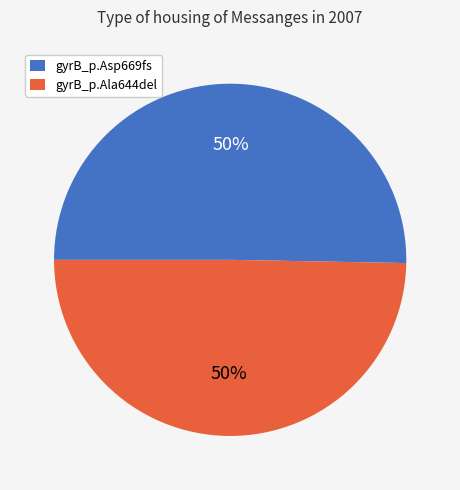

The gyrB_p.Ala644del slice represents 43% of the pie. True or false?

False